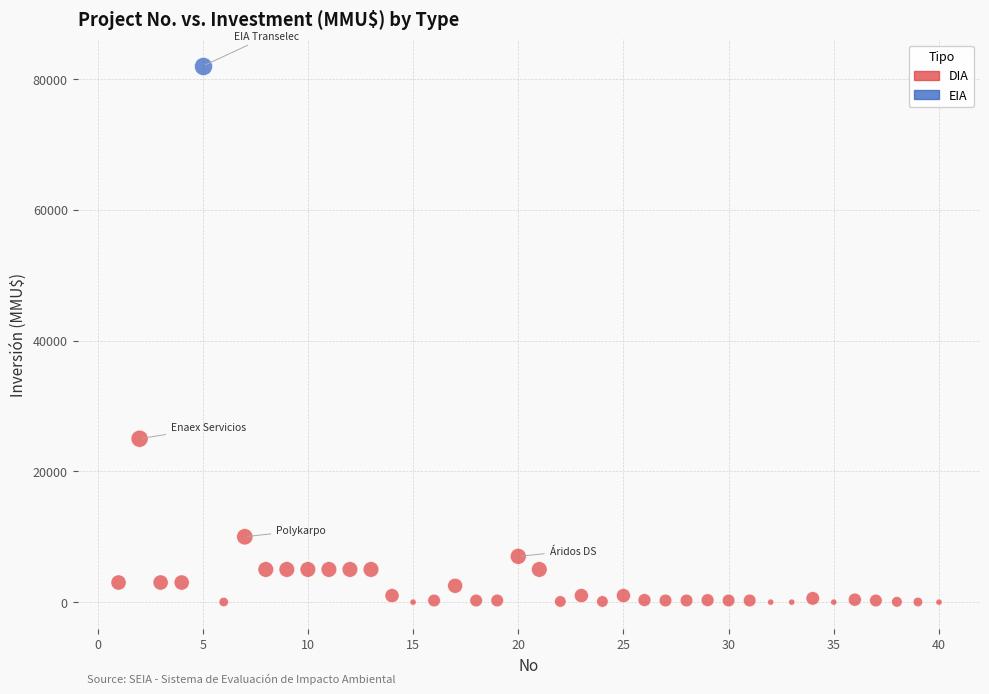

What are all the series names shown in the legend?

DIA, EIA